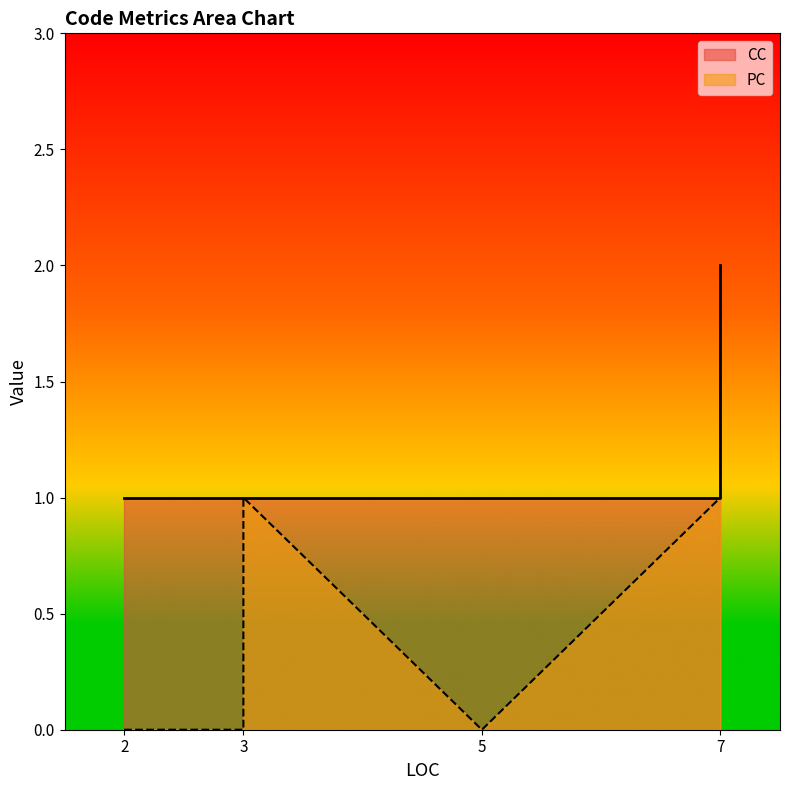

Count the CC values in the range 1 to 2.

6